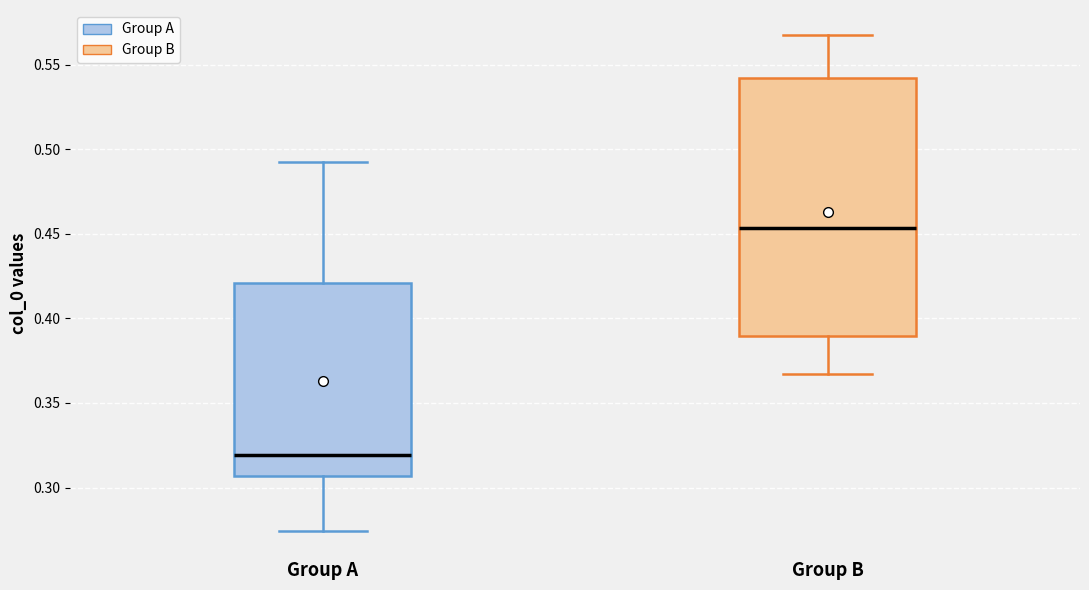

Reading left to right, read every box against the y-axis: the position of its median line, the range the box covers, and the ends of its whiskers. The values are not printed on the chart, so give them approximately, as read against the axis.

Group A: median 0.320, box 0.305 to 0.420, whiskers 0.275 to 0.490
Group B: median 0.455, box 0.390 to 0.540, whiskers 0.365 to 0.570